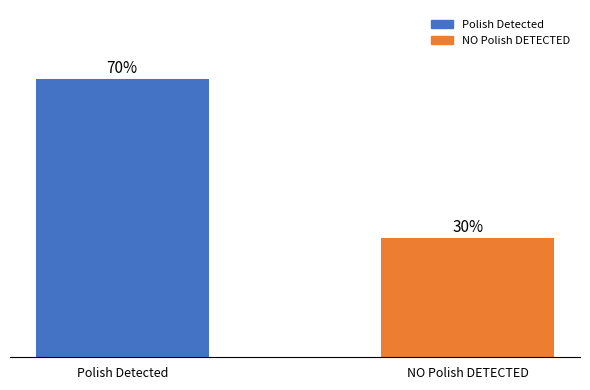

List the labels in order of value, largest first.

Polish Detected, NO Polish DETECTED